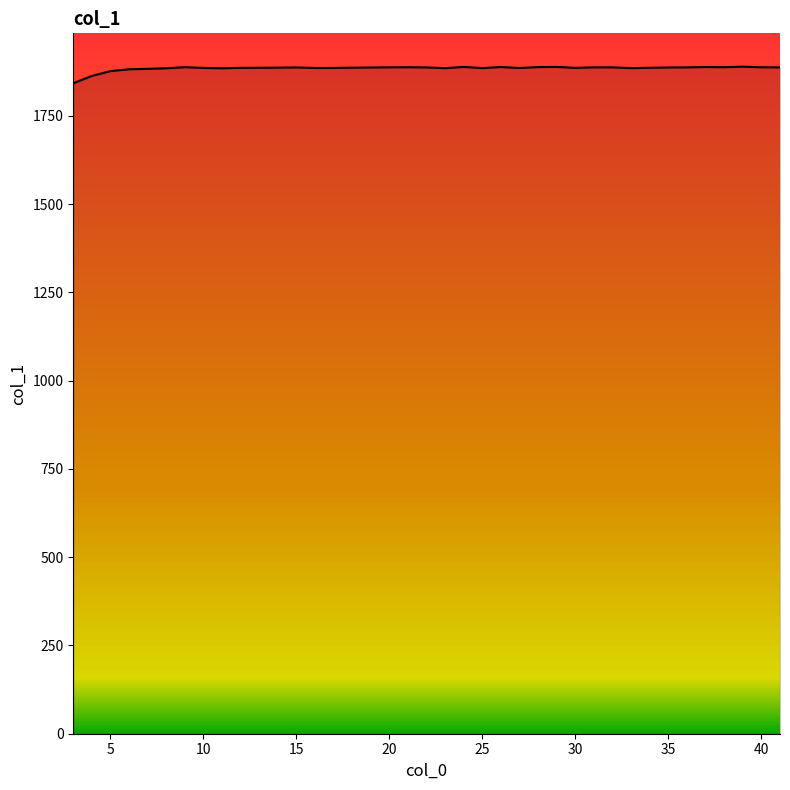

What is the minimum value shown in the chart?

1842.7